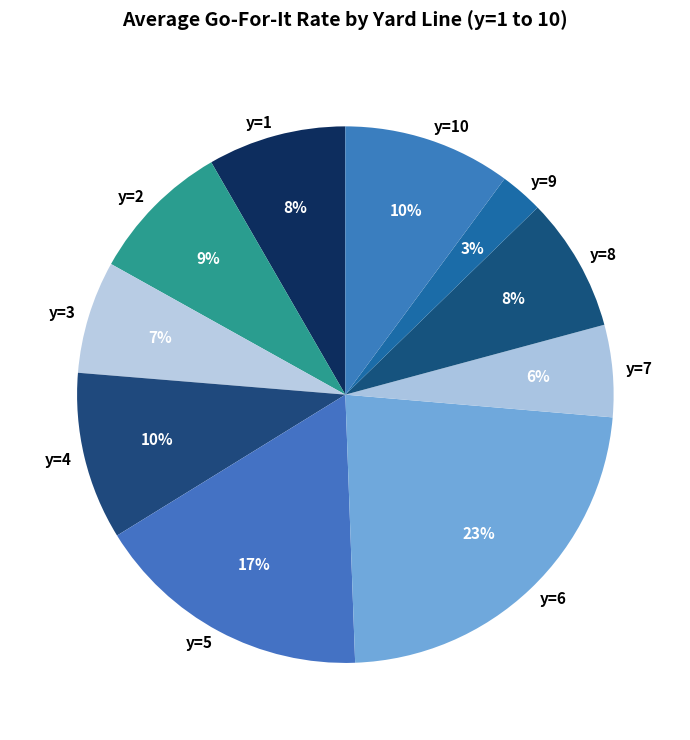

Is the sum of y=10 and y=9 greater than half?

No